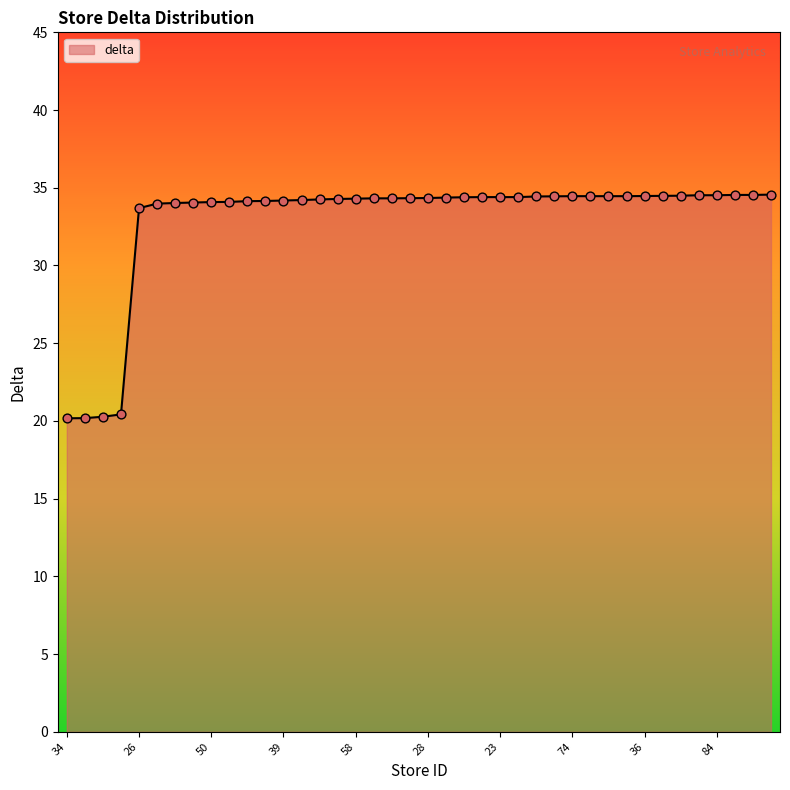

What is the greatest value displayed?

34.6